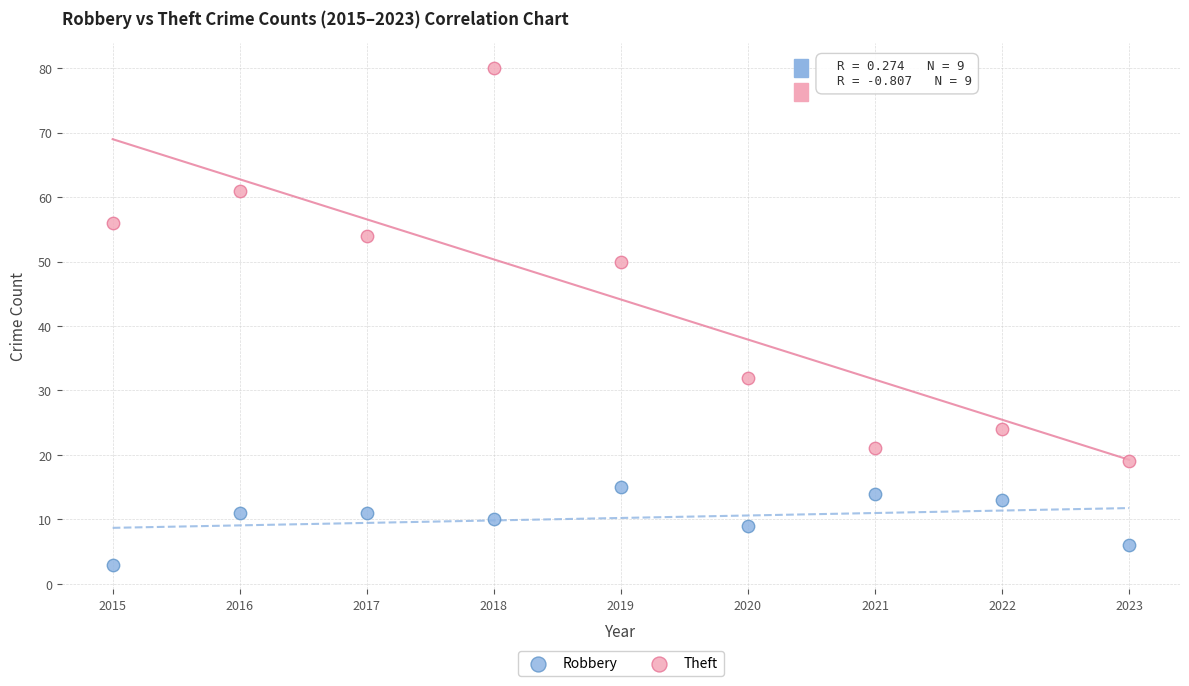

In the Theft series, what Y value is closest to 49?

50